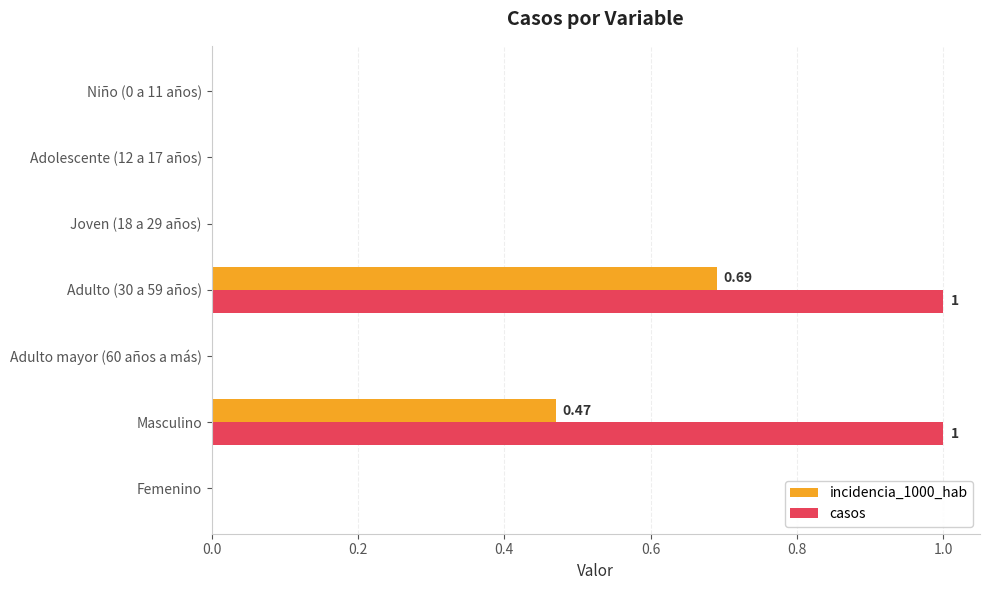

Between Adolescente (12 a 17 años) and Adulto (30 a 59 años), which series saw the biggest shift?

casos